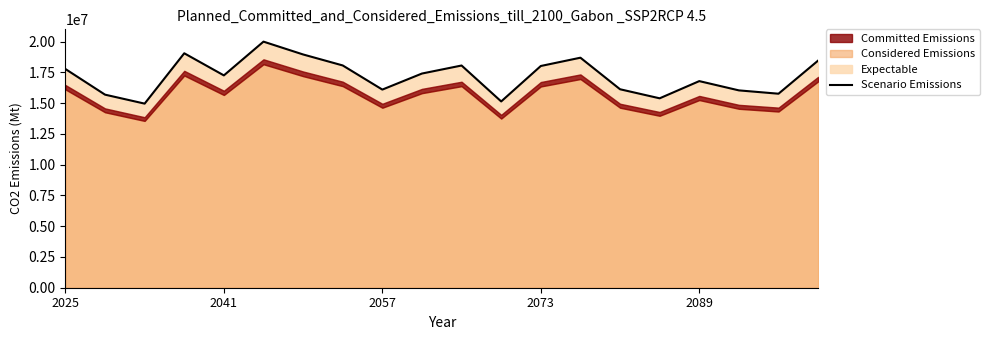

The value at 13 is 18694430.4. True or false?

True